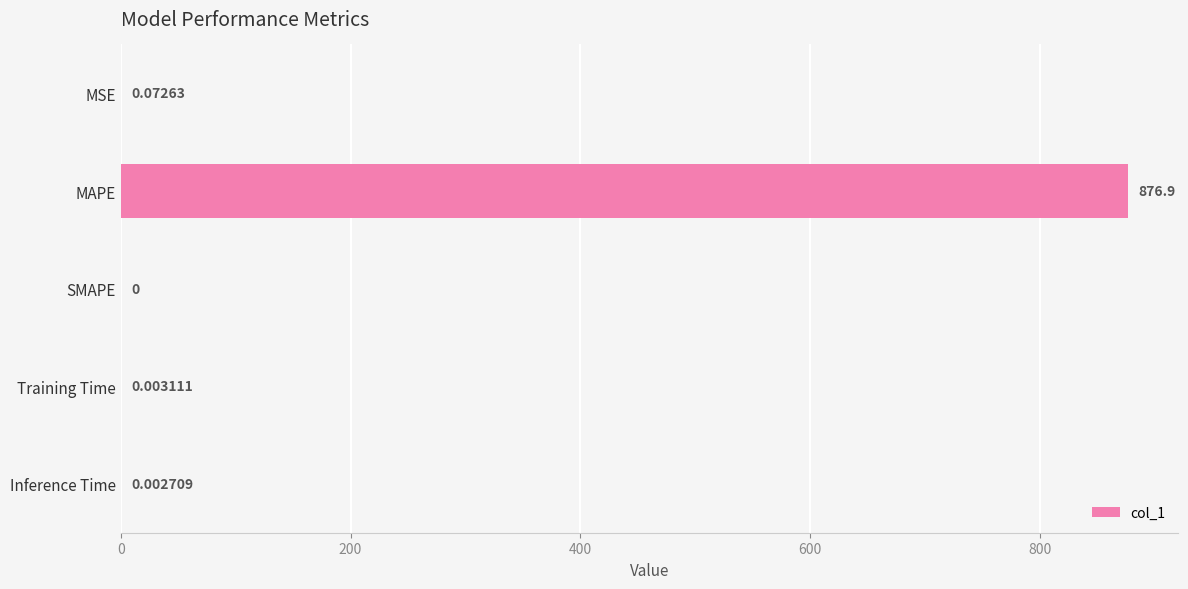

What is the average value?

175.4